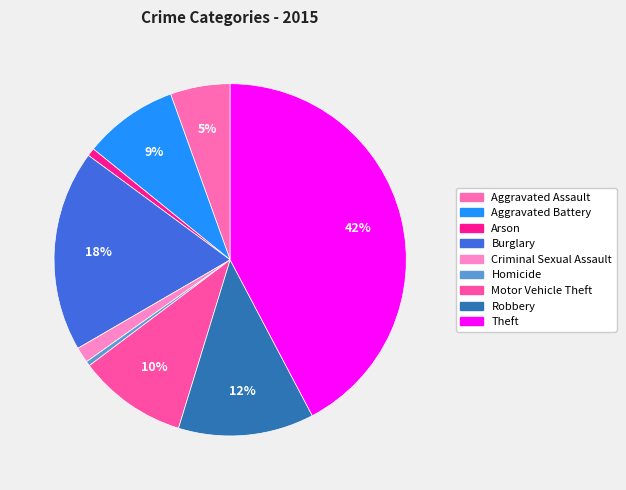

To the nearest percent, what is the combined percentage of Homicide and Motor Vehicle Theft?

10%